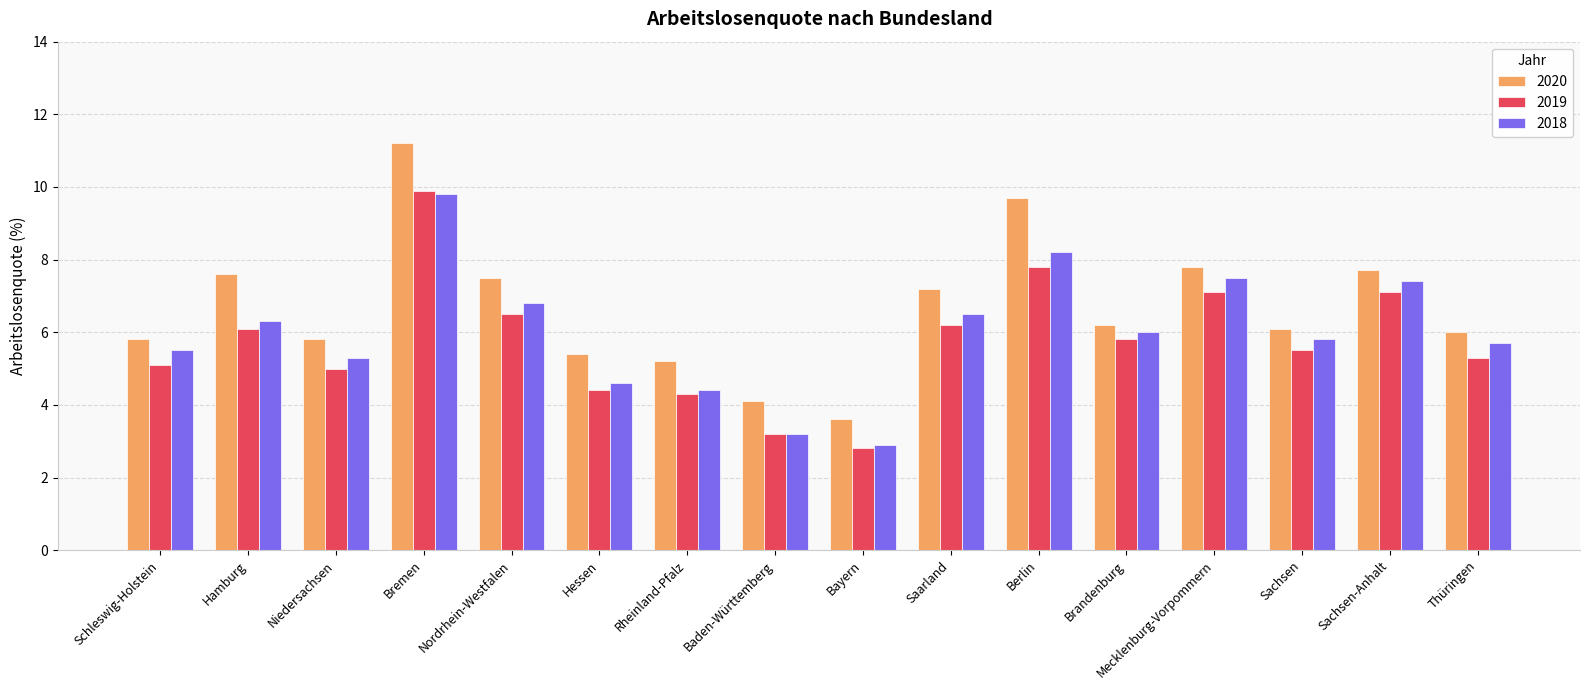

Is it true that 2020 equals 5.2 at Rheinland-Pfalz?

True